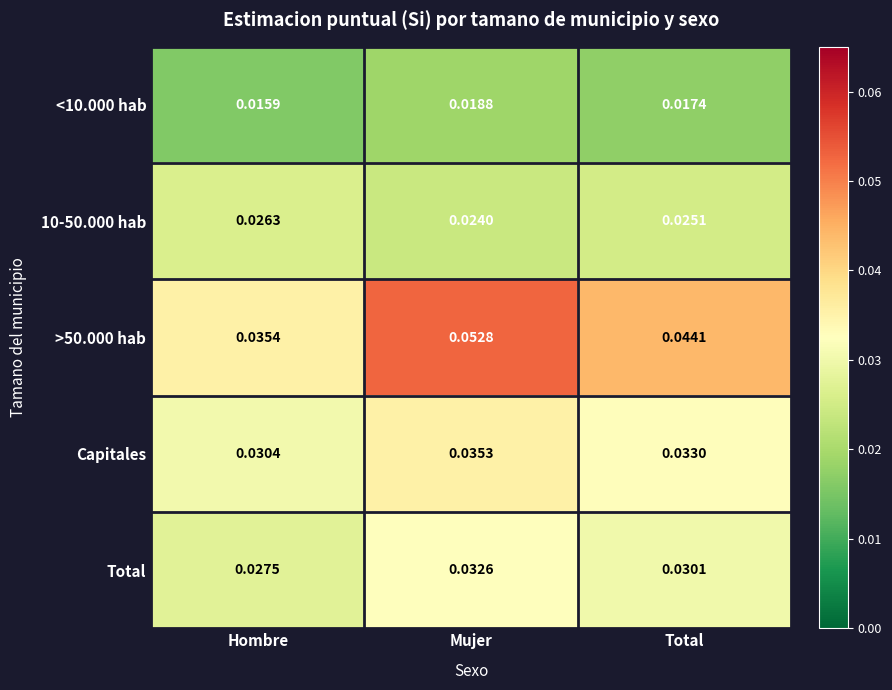

At which category is the sum across all series the highest?

Mujer